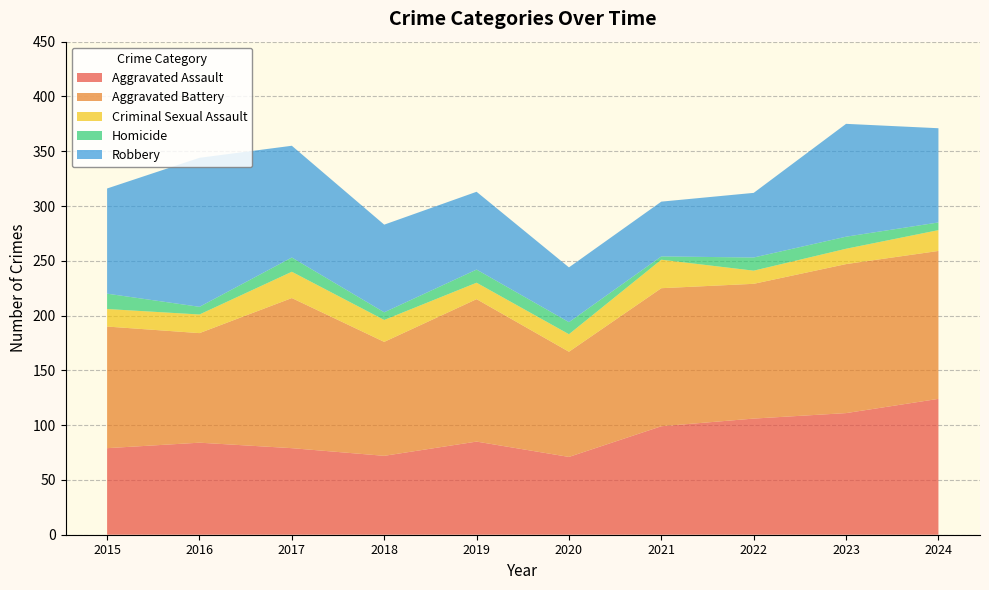

Reading right to left, transcribe all the data shown in this chart.

Aggravated Assault: 2024=124	2023=111	2022=106	2021=99	2020=71	2019=85	2018=72	2017=79	2016=84	2015=79
Aggravated Battery: 2024=135	2023=136	2022=123	2021=126	2020=96	2019=130	2018=104	2017=137	2016=100	2015=111
Criminal Sexual Assault: 2024=19	2023=14	2022=12	2021=26	2020=16	2019=15	2018=20	2017=24	2016=17	2015=16
Homicide: 2024=7	2023=11	2022=12	2021=3	2020=11	2019=12	2018=7	2017=13	2016=7	2015=14
Robbery: 2024=86	2023=103	2022=59	2021=50	2020=50	2019=71	2018=80	2017=102	2016=136	2015=96